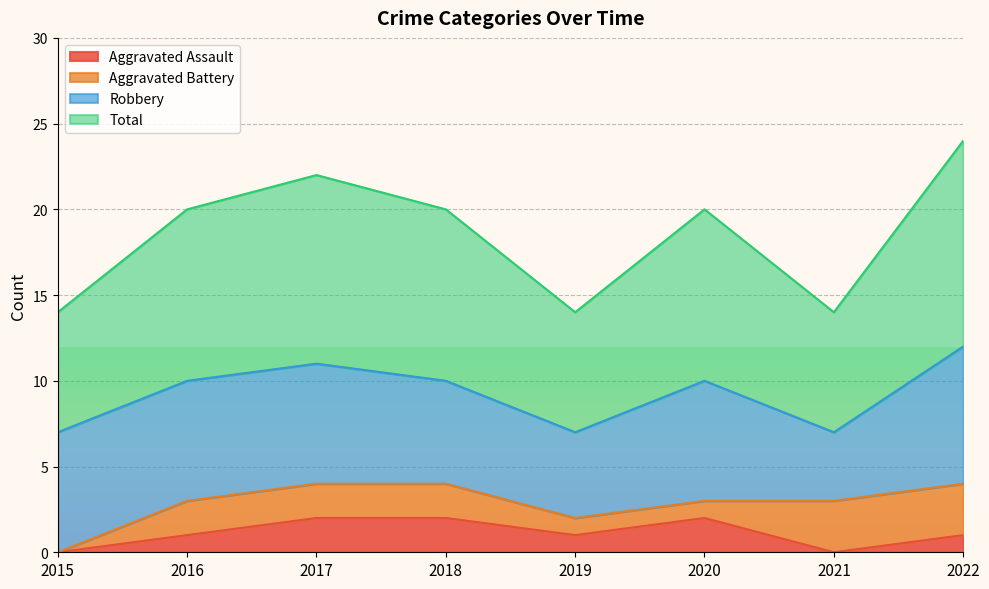

Is the value of Aggravated Assault at 2017 greater than the value of Total at 2019?

No